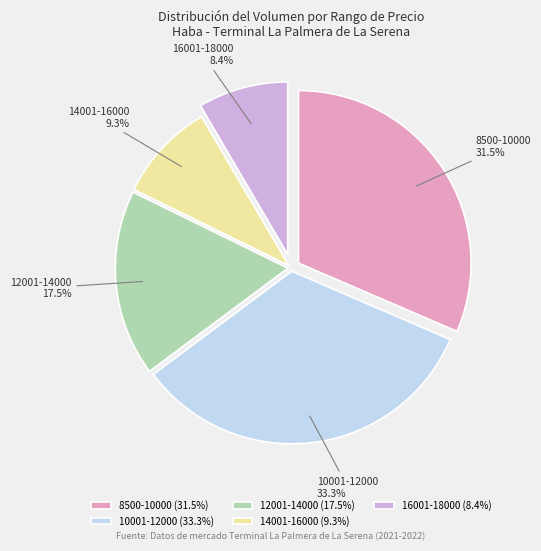

Between 12001-14000 and 10001-12000, which is larger?

10001-12000